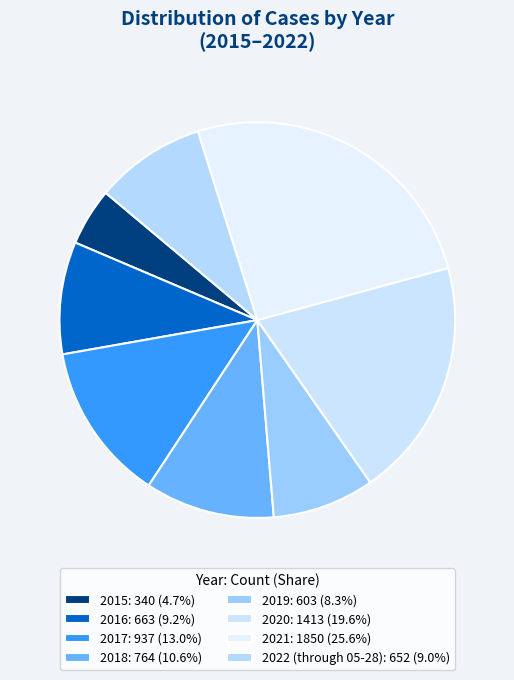

To the nearest percent, what portion does 2016 represent?

9%